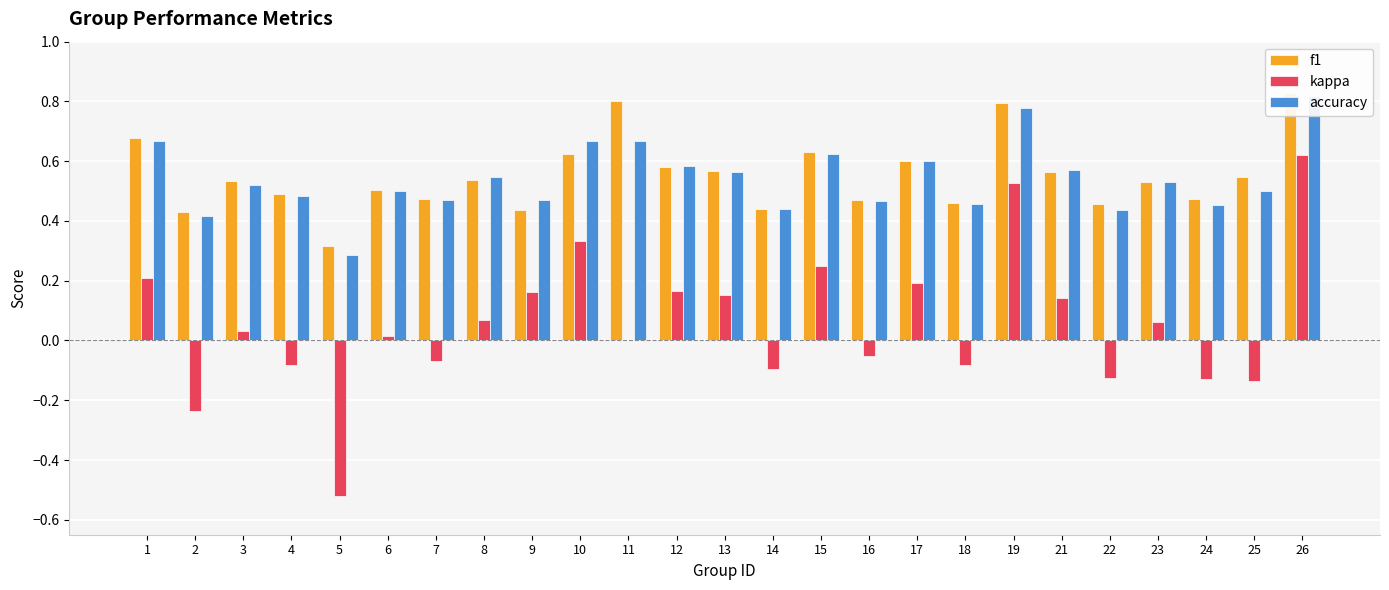

Which series has the largest range (max minus min)?

kappa